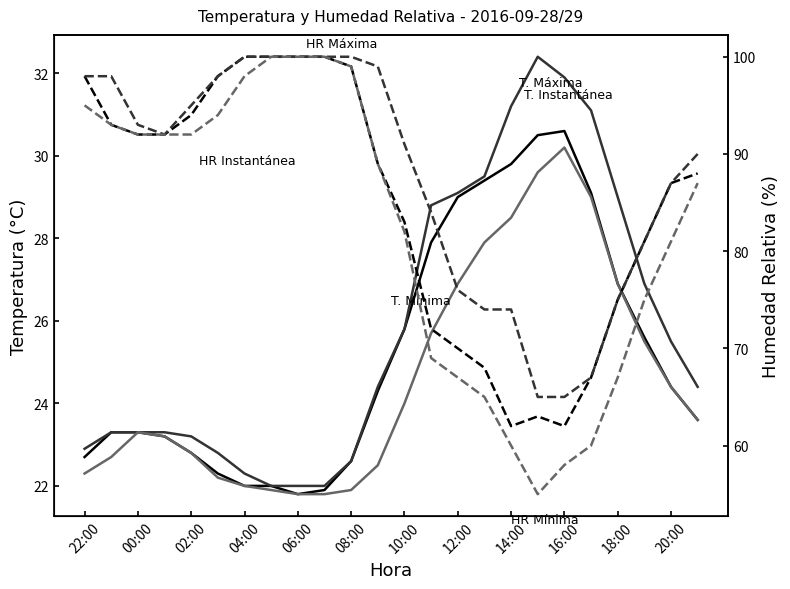

Where is the first local maximum for TEMPERATURA AIRE MAXIMA?

17